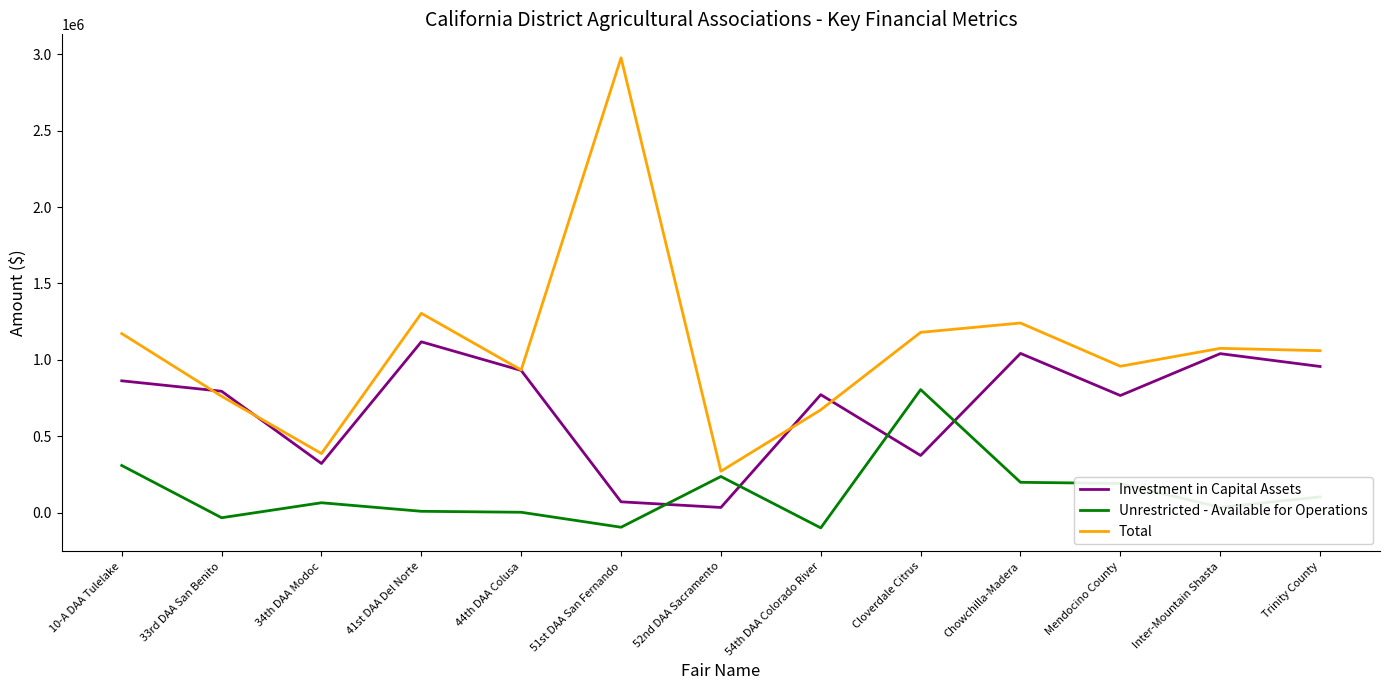

Which series ends up on top after the final intersection of Total and Investment in Capital Assets?

Total